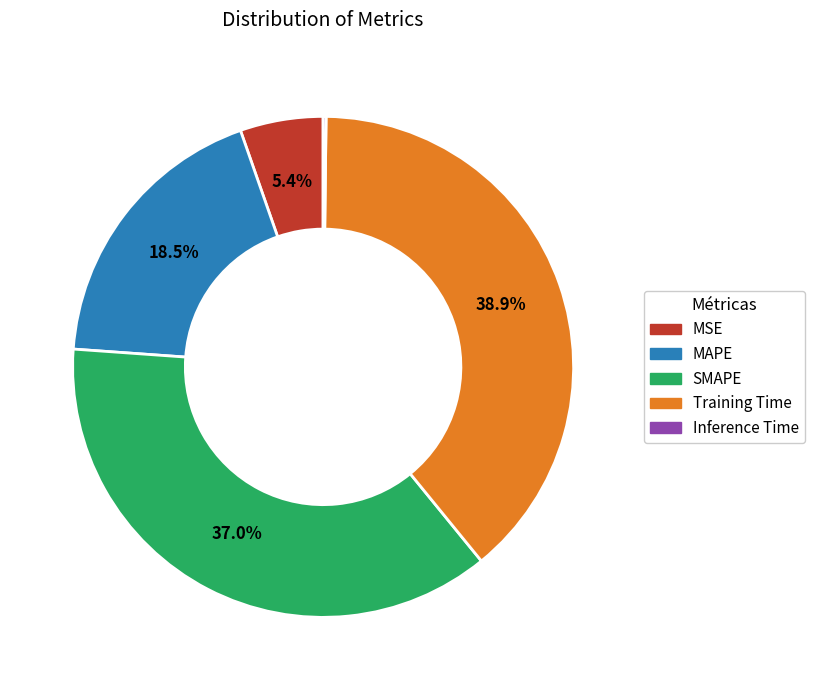

What is the largest slice in the pie chart?

Training Time